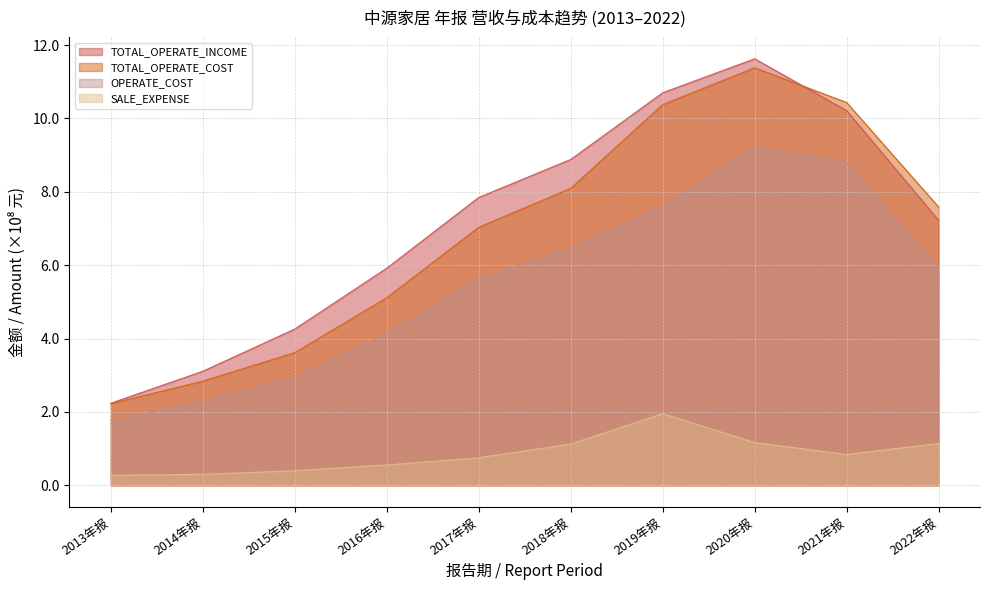

What is the spread (max minus min) of values at 2017年报?

7.1